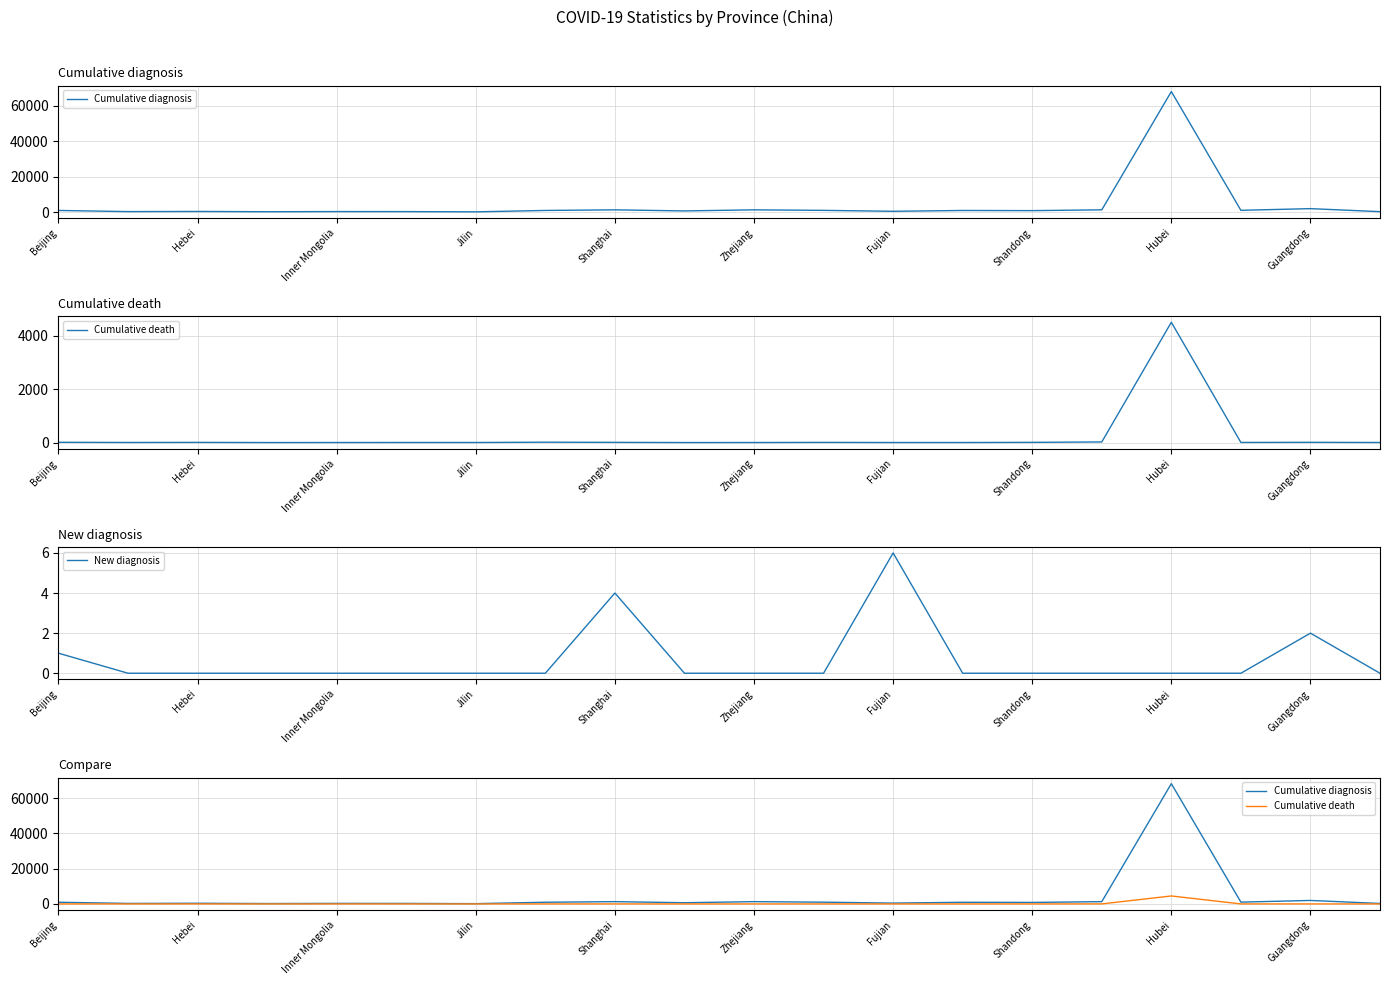

At which label does New diagnosis reach its peak?

Fujian